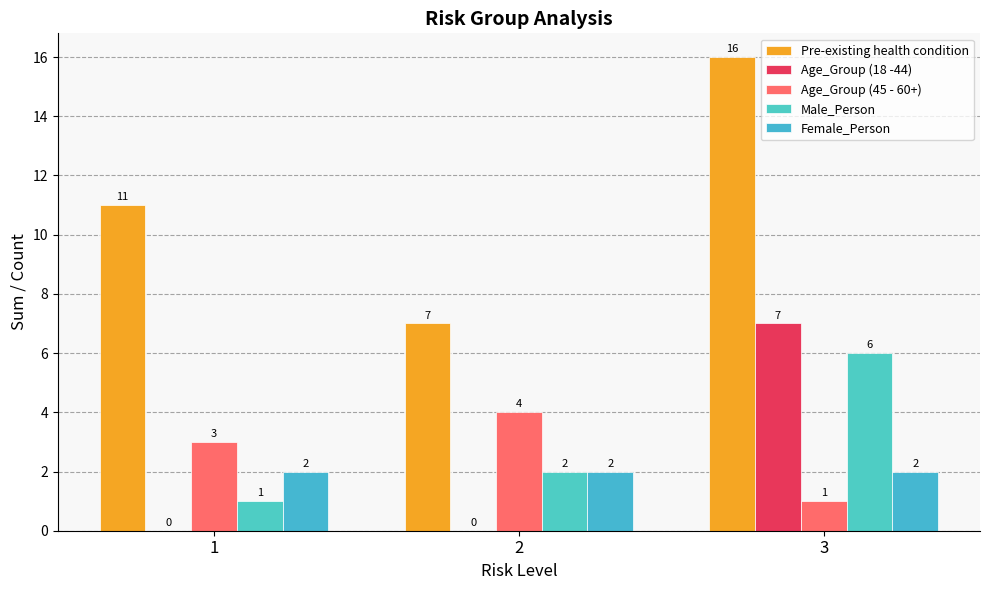

What is the total value across all series at 1?

17